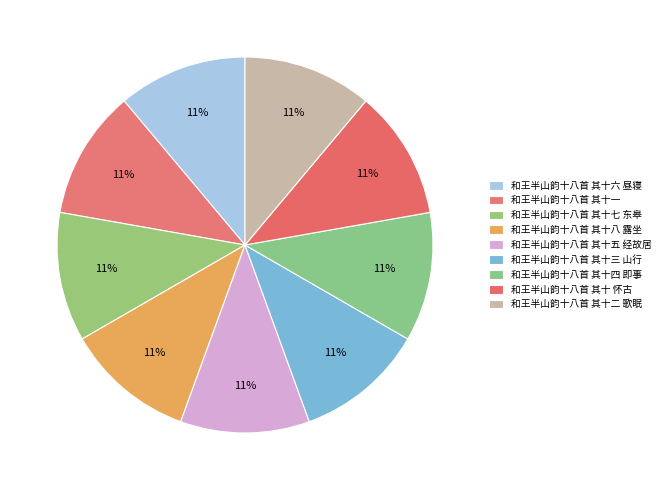

The 和王半山韵十八首 其十四 即事 slice represents 1% of the pie. True or false?

False